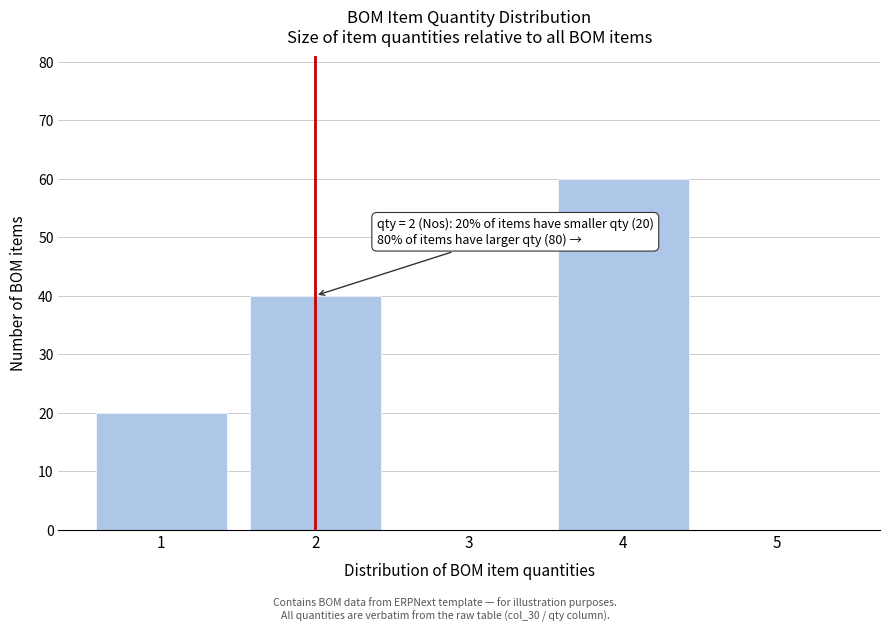

Reading right to left, extract all data points from this chart.

5=0	4=60	3=0	2=40	1=20